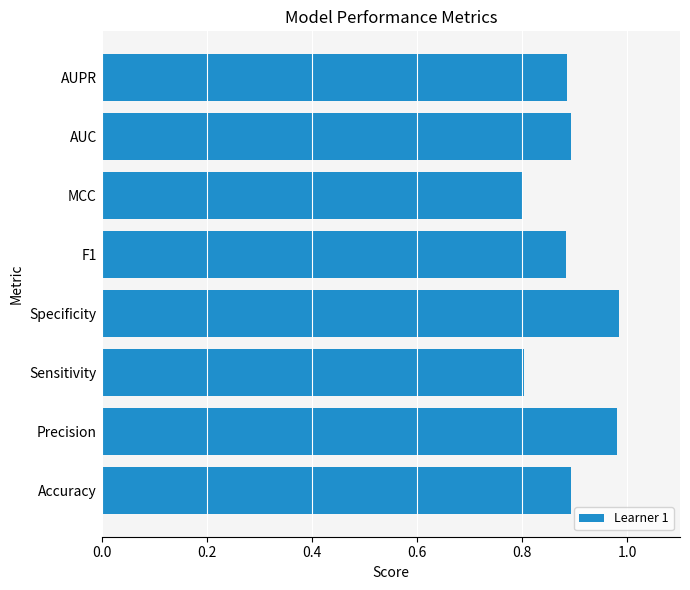

Are the bars horizontal?

Yes